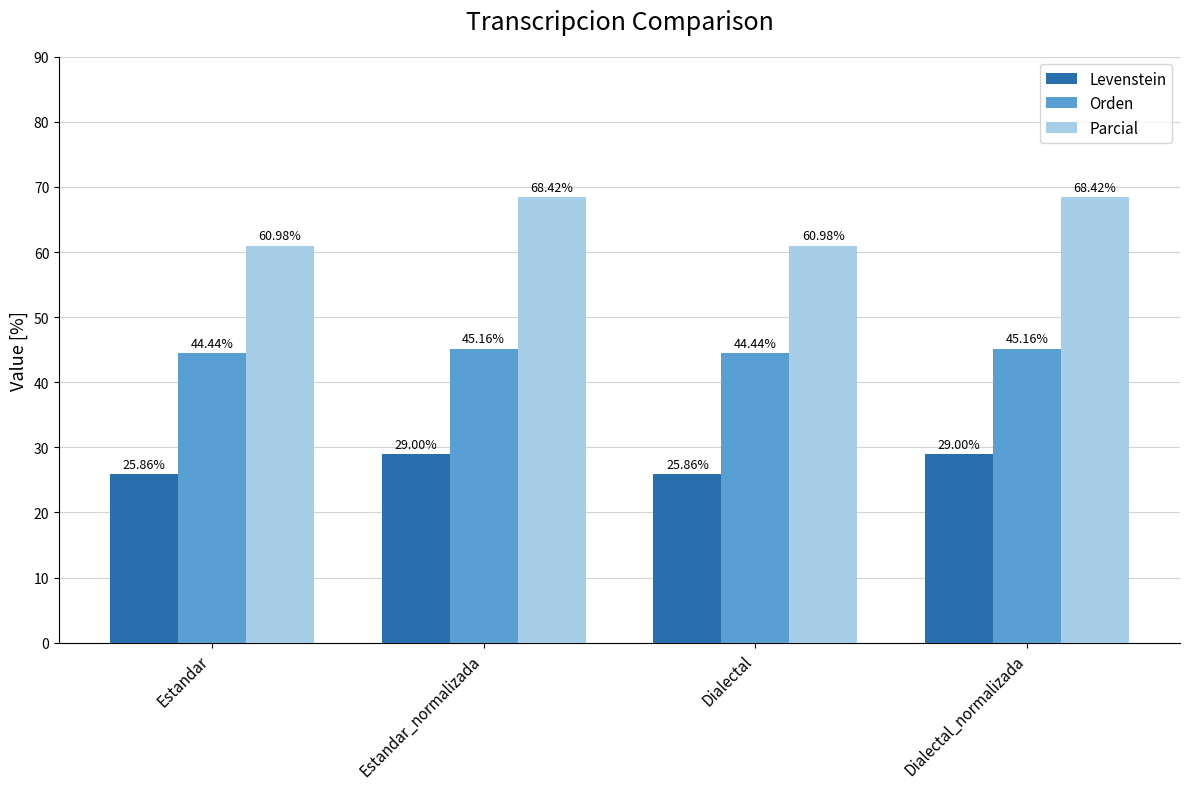

Rank the series at Dialectal from highest to lowest value.

Parcial, Orden, Levenstein